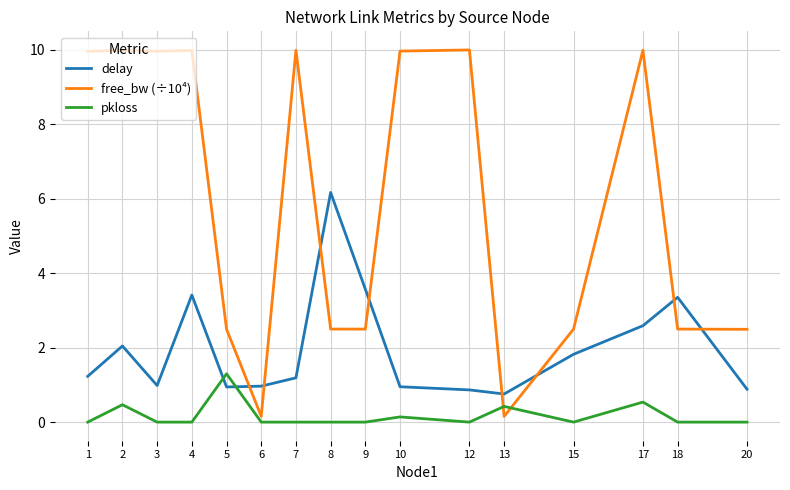

How many categories are shown in the chart?

16